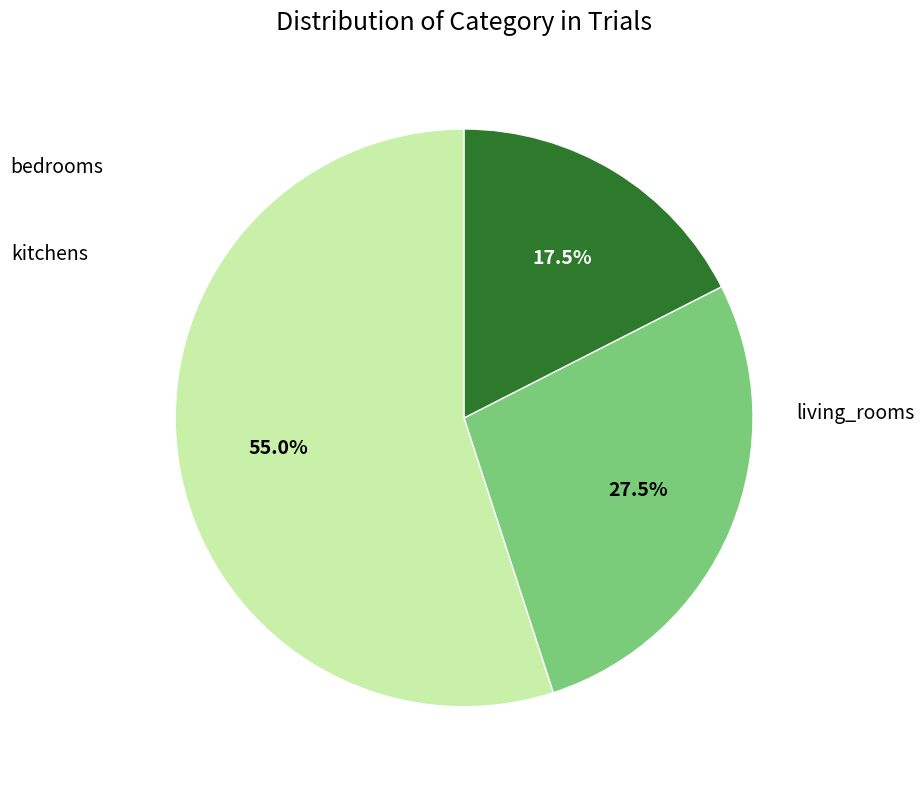

Approximately how many times larger is the value at living_rooms compared to kitchens?

2.0